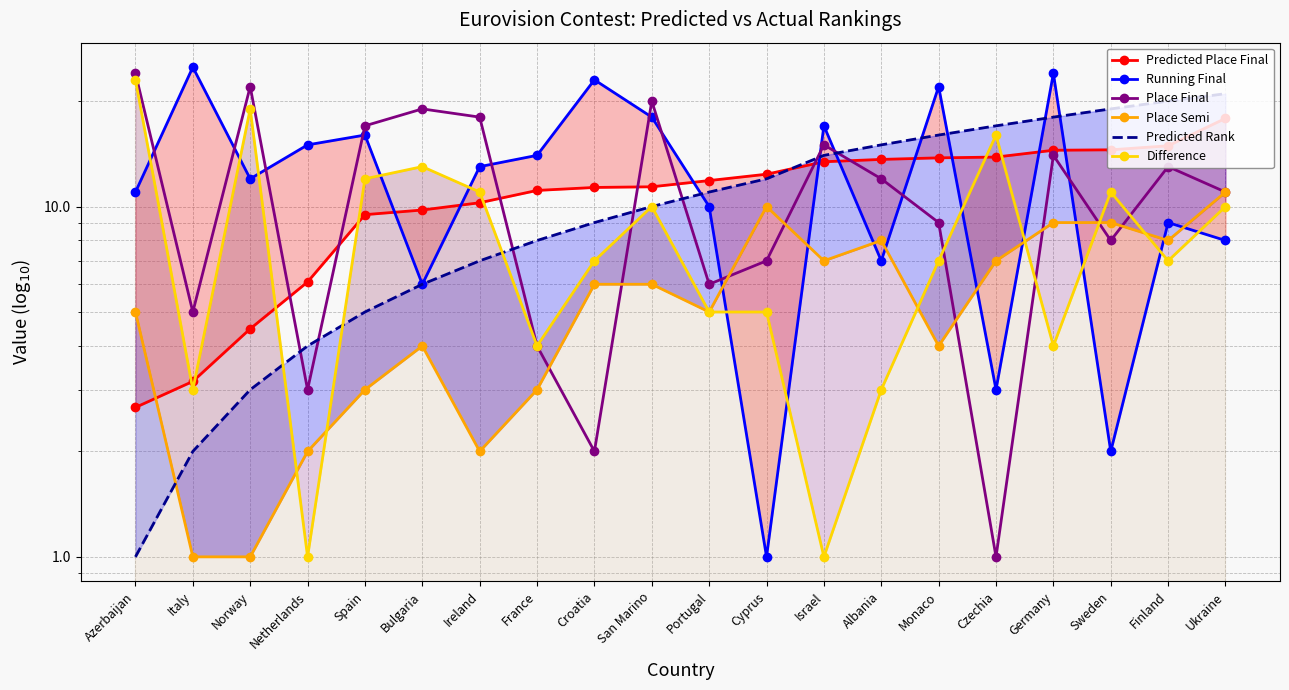

True or false: Predicted Place Final has more than 1 interior local peaks.

False